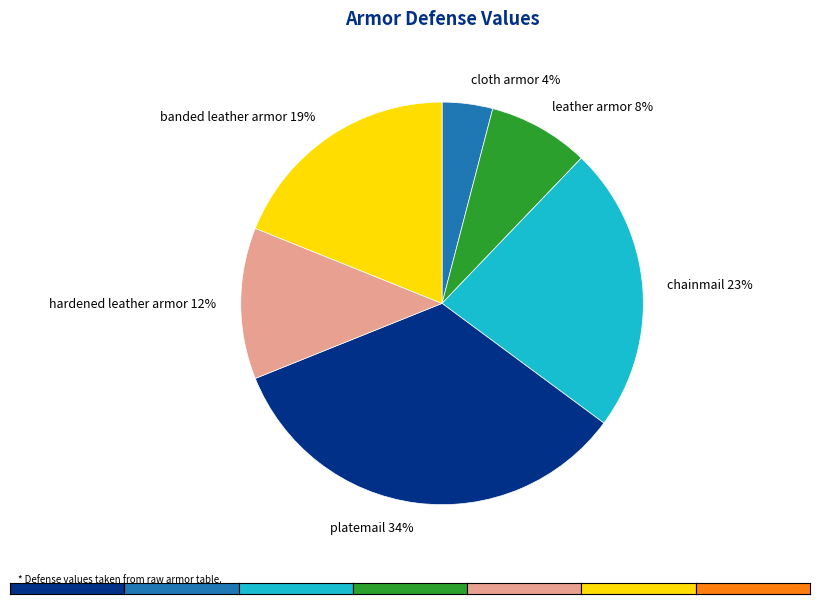

What is the ratio of the value at cloth armor to the value at hardened leather armor?

0.3